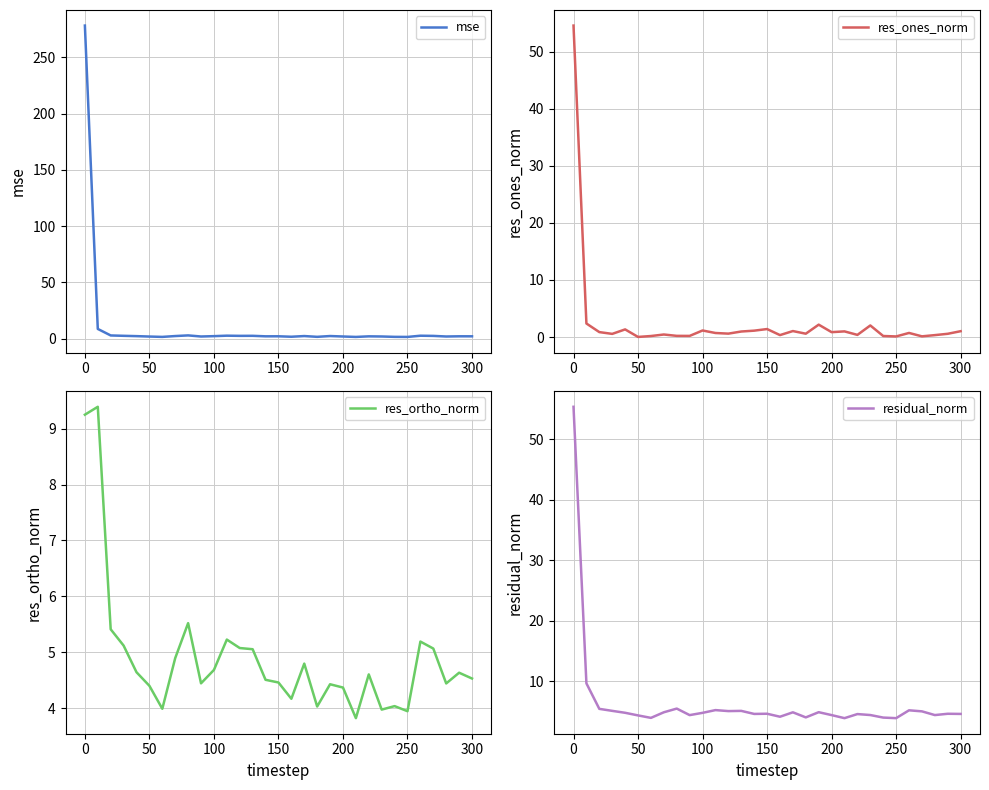

Reading right to left, extract all data points from this chart.

mse: 2.0	2.0	1.8	2.3	2.5	1.4	1.5	1.8	1.9	1.4	1.8	2.2	1.5	2.2	1.6	2.0	2.0	2.4	2.4	2.5	2.1	1.8	2.8	2.2	1.4	1.8	2.1	2.4	2.7	8.5	278.2
res_ones_norm: 1.0	0.6	0.3	0.1	0.7	0.1	0.2	2.0	0.4	1.0	0.9	2.2	0.6	1.0	0.3	1.4	1.1	1.0	0.6	0.7	1.1	0.2	0.2	0.4	0.2	0.0	1.3	0.6	0.9	2.4	54.5
res_ortho_norm: 4.5	4.6	4.4	5.1	5.2	3.9	4.0	4.0	4.6	3.8	4.4	4.4	4.0	4.8	4.2	4.5	4.5	5.1	5.1	5.2	4.7	4.4	5.5	4.9	4.0	4.4	4.6	5.1	5.4	9.4	9.3
residual_norm: 4.6	4.7	4.5	5.1	5.2	3.9	4.0	4.5	4.6	3.9	4.4	4.9	4.1	4.9	4.2	4.7	4.6	5.1	5.1	5.3	4.8	4.4	5.5	4.9	4.0	4.4	4.8	5.1	5.5	9.7	55.3